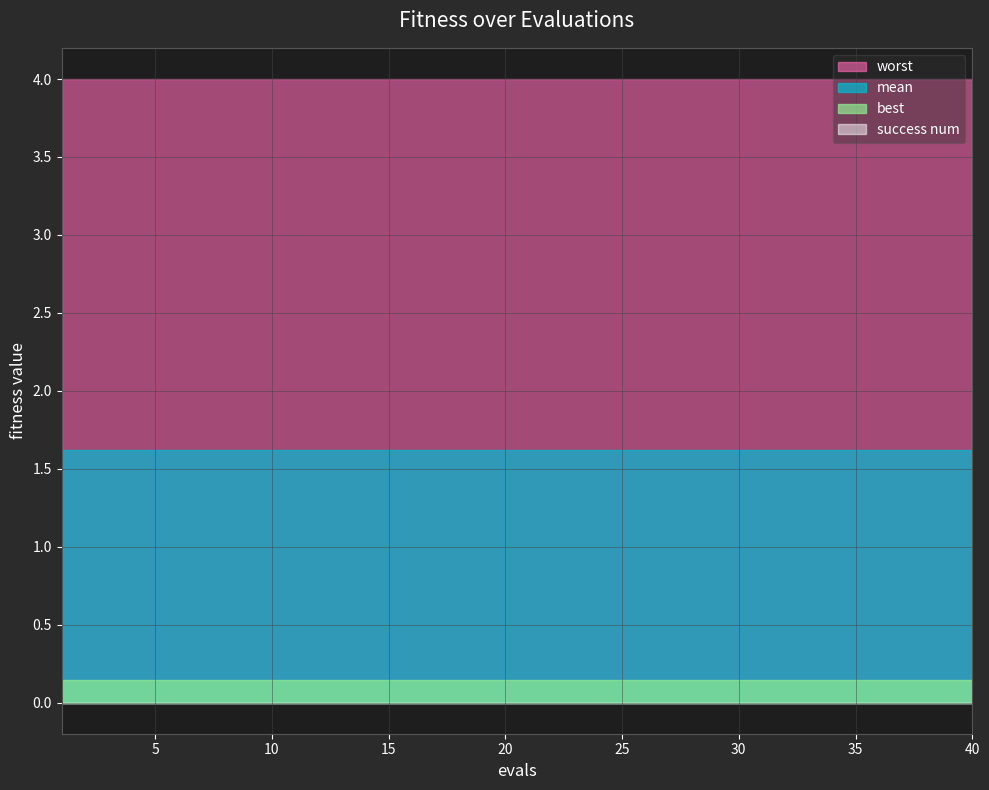

At how many categories does at least one series exceed 1?

40